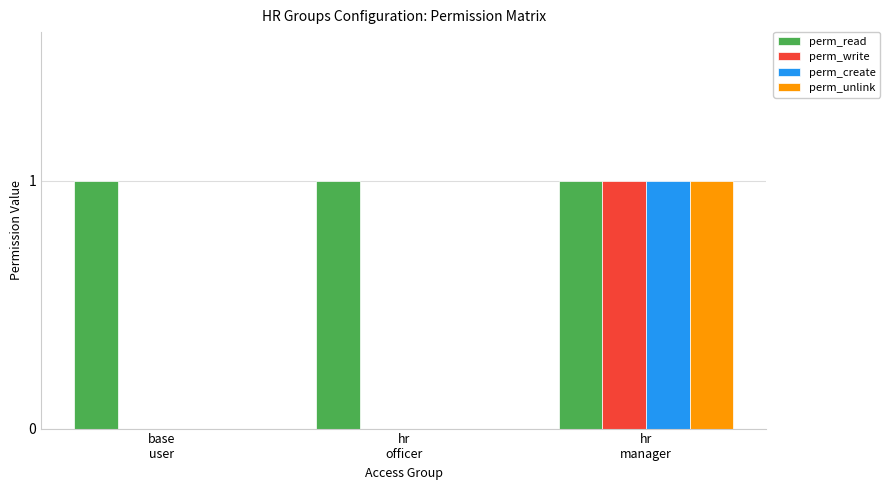

Which series has the largest total across all categories?

perm_read